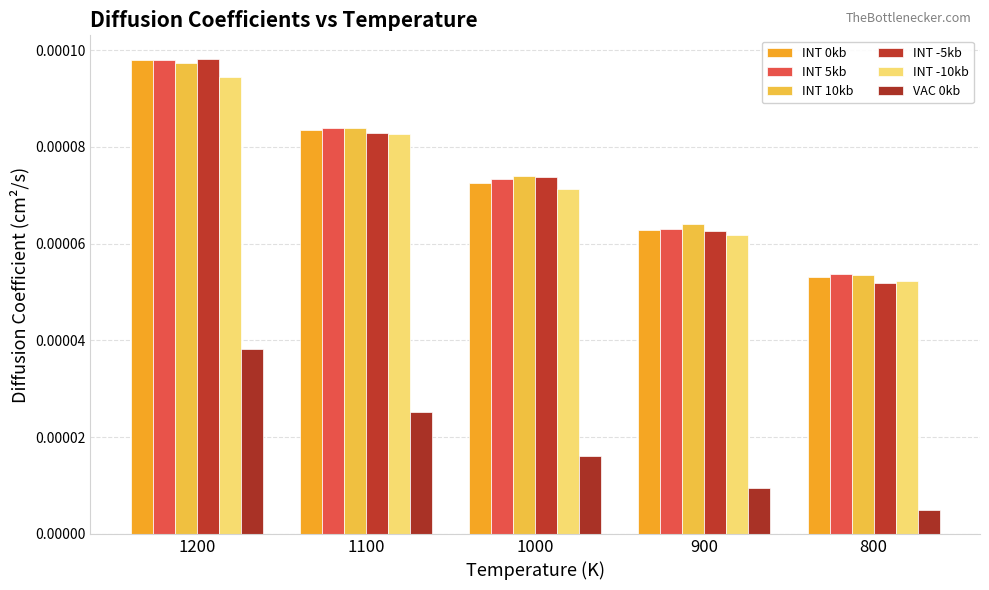

Is it true that INT 10kb equals 0.0 at 1000?

False